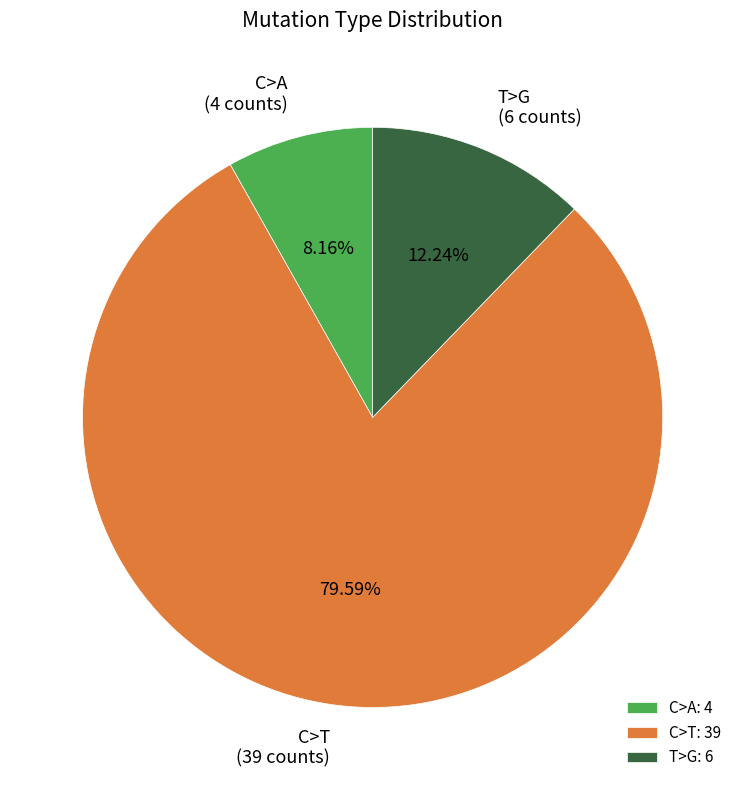

Count the number of slices in the pie.

3